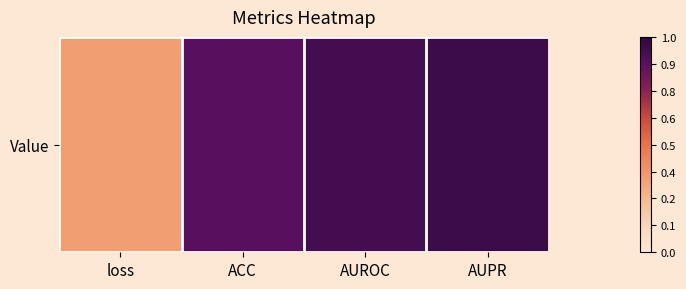

List the labels in order of value, smallest first.

loss, ACC, AUROC, AUPR